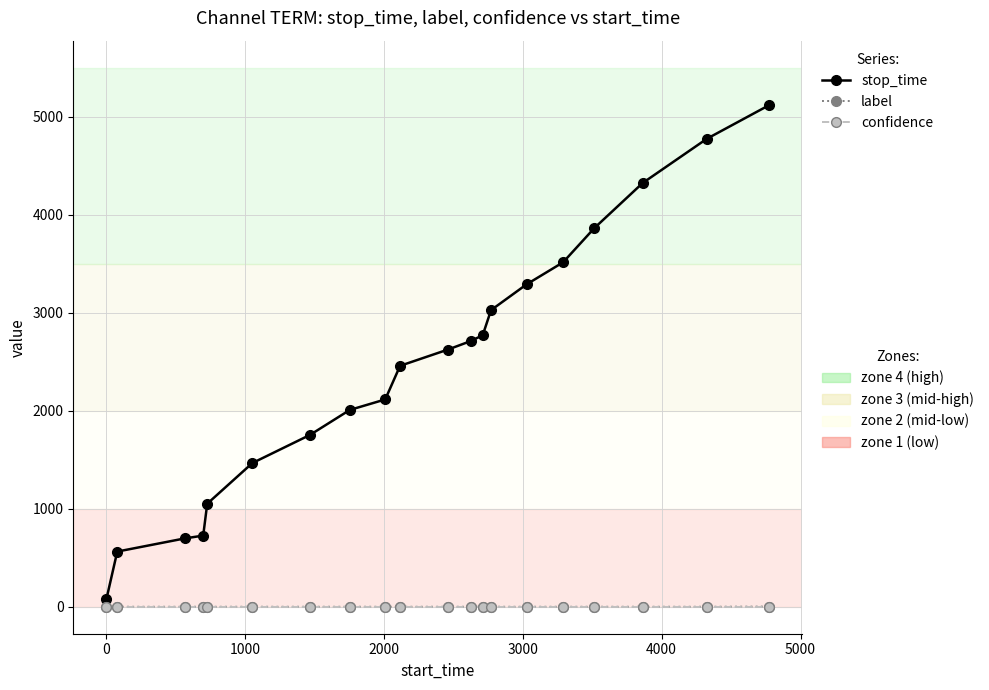

How many distinct data groups are displayed?

3